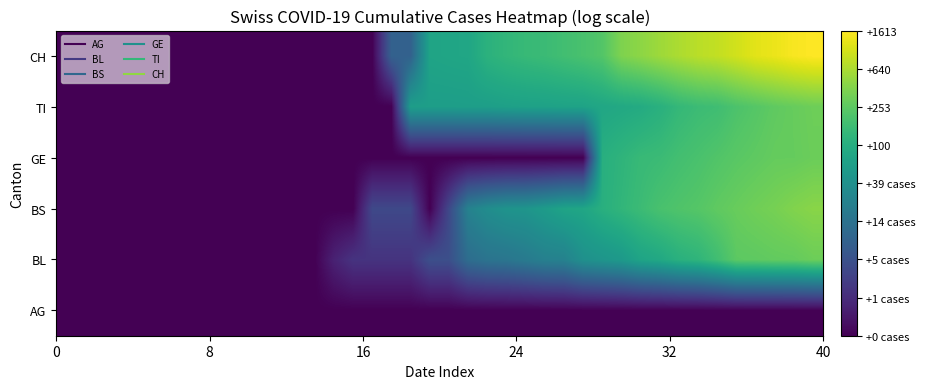

How many distinct data groups are displayed?

6